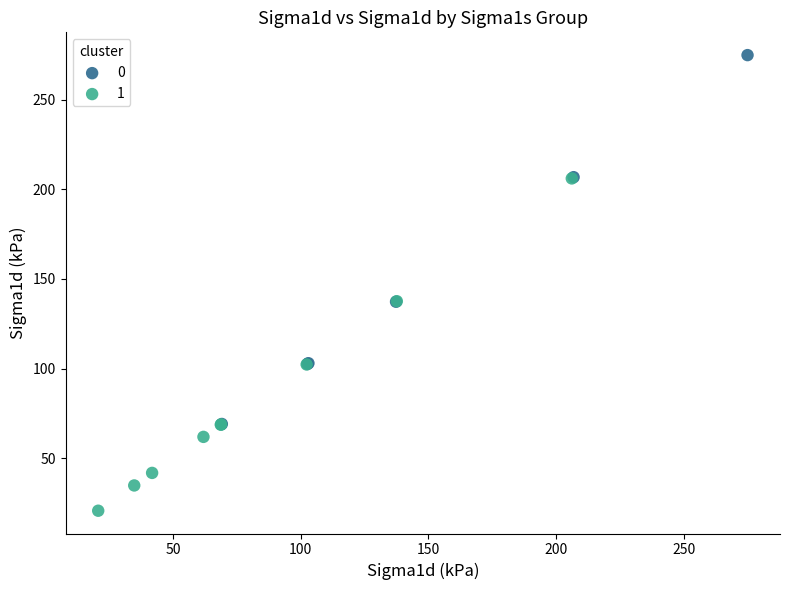

Which series reaches the minimum Y coordinate?

1